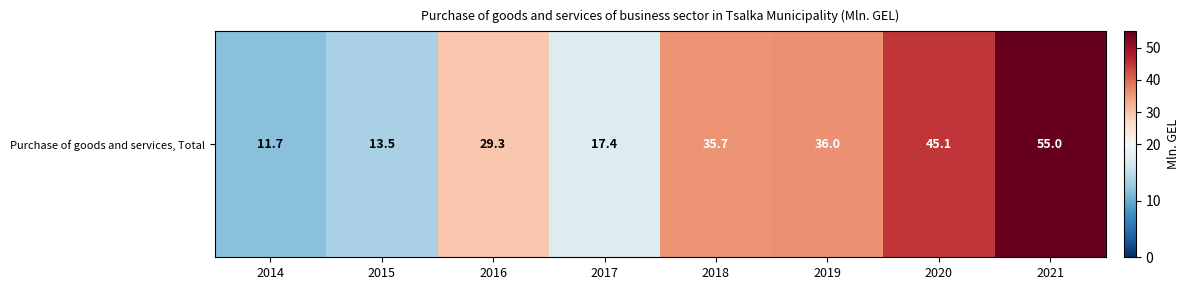

Reading left to right, list all the values displayed in this chart.

2014=11.7	2015=13.5	2016=29.3	2017=17.4	2018=35.7	2019=36.0	2020=45.1	2021=55.0